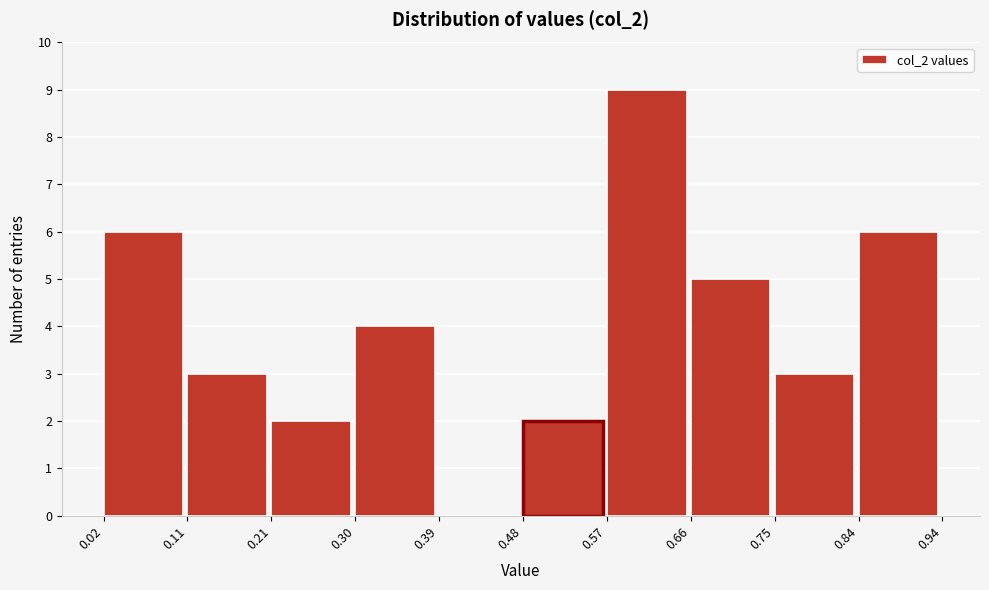

Reading left to right, transcribe this chart: for each bar, give the range it covers on the x-axis and its height. The values are not printed on the chart, so give them approximately, as read against the axis.

0.02 to 0.11: 6
0.11 to 0.21: 3
0.21 to 0.30: 2
0.30 to 0.39: 4
0.39 to 0.48: 0
0.48 to 0.57: 2
0.57 to 0.66: 9
0.66 to 0.75: 5
0.75 to 0.84: 3
0.84 to 0.94: 6